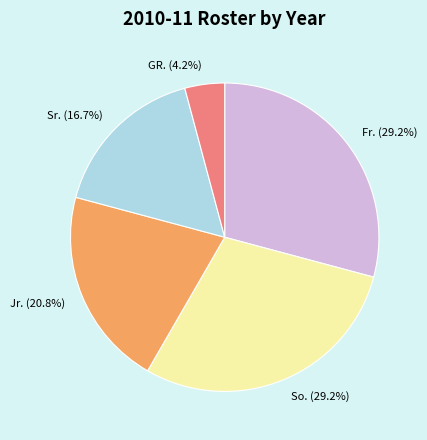

The GR. slice represents 4% of the pie. True or false?

True